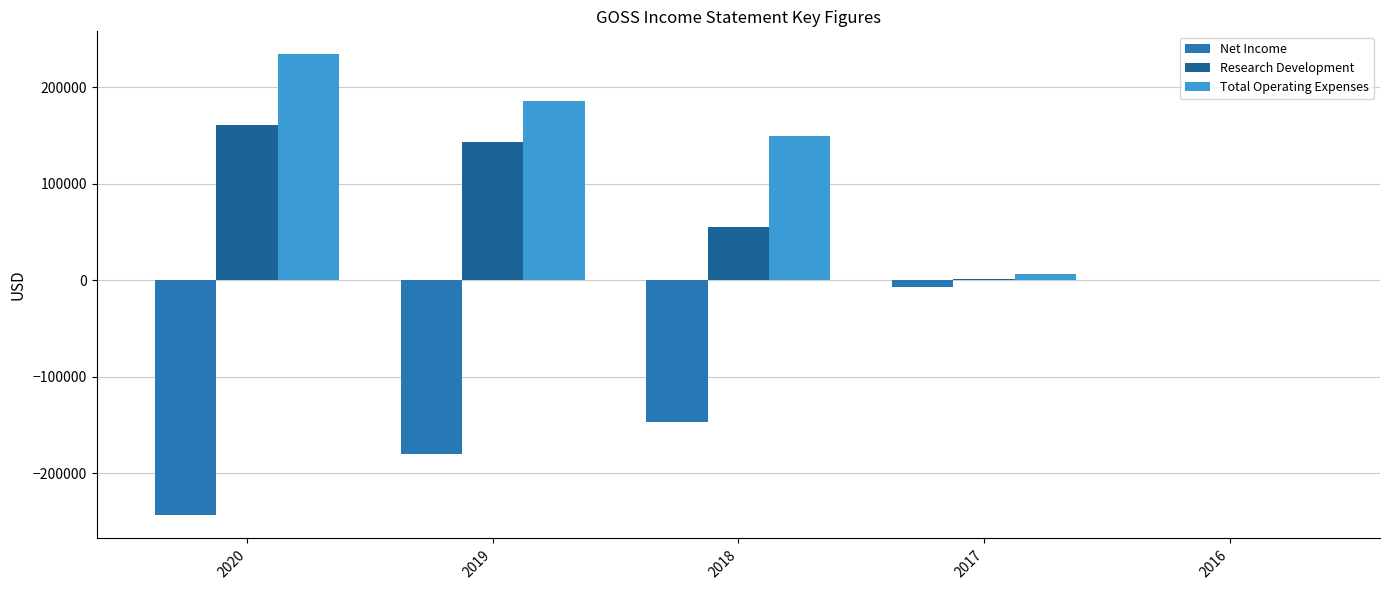

Where is Total Operating Expenses nearest to the value 117050?

2018